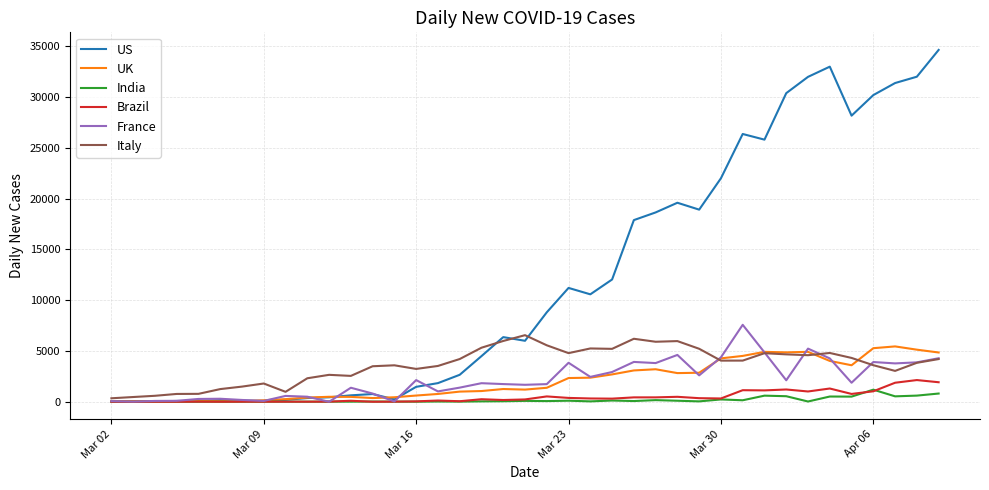

Which series has the largest total across all categories?

US